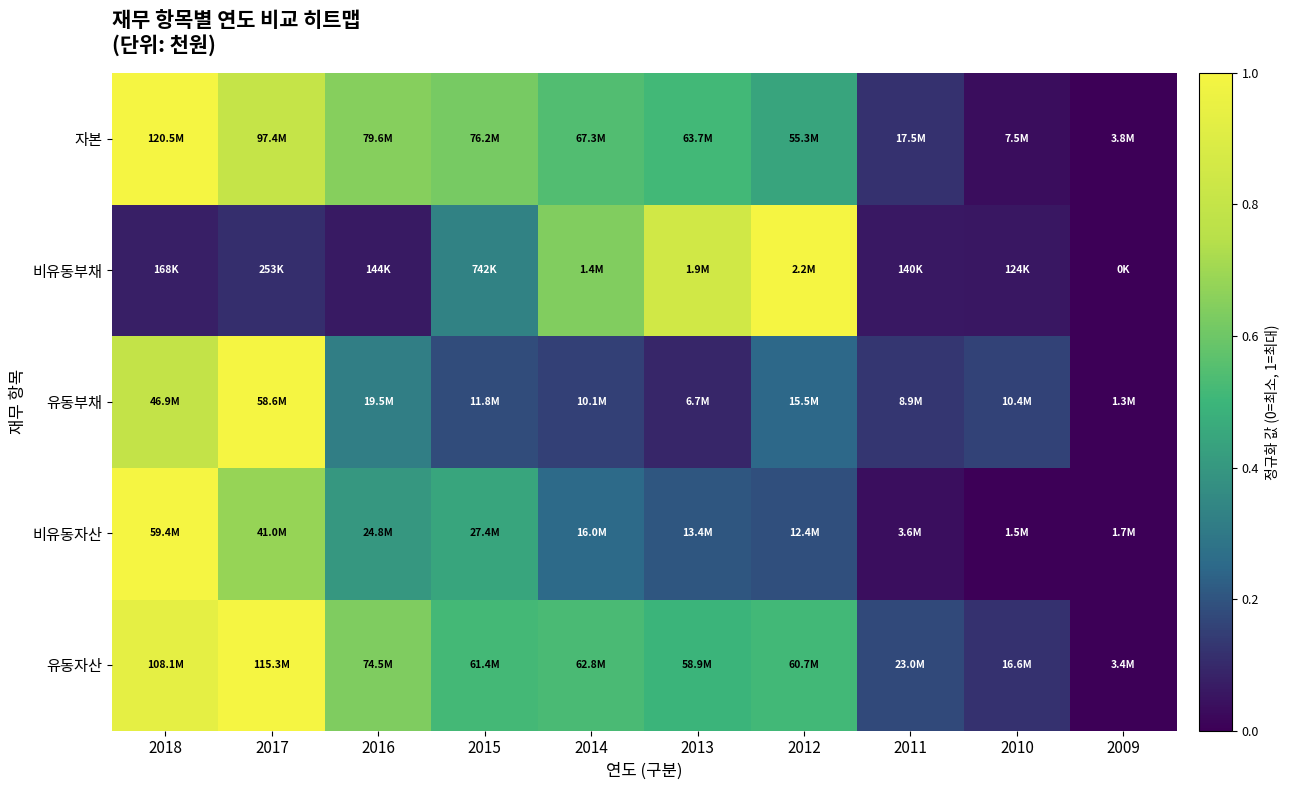

Reading left to right, extract all data points from this chart.

유동자산: 2018=0.9	2017=1.0	2016=0.6	2015=0.5	2014=0.5	2013=0.5	2012=0.5	2011=0.2	2010=0.1	2009=0.0
비유동자산: 2018=1.0	2017=0.7	2016=0.4	2015=0.4	2014=0.3	2013=0.2	2012=0.2	2011=0.0	2010=0.0	2009=0.0
유동부채: 2018=0.8	2017=1.0	2016=0.3	2015=0.2	2014=0.2	2013=0.1	2012=0.2	2011=0.1	2010=0.2	2009=0.0
비유동부채: 2018=0.1	2017=0.1	2016=0.1	2015=0.3	2014=0.6	2013=0.8	2012=1.0	2011=0.1	2010=0.1	2009=0.0
자본: 2018=1.0	2017=0.8	2016=0.6	2015=0.6	2014=0.5	2013=0.5	2012=0.4	2011=0.1	2010=0.0	2009=0.0